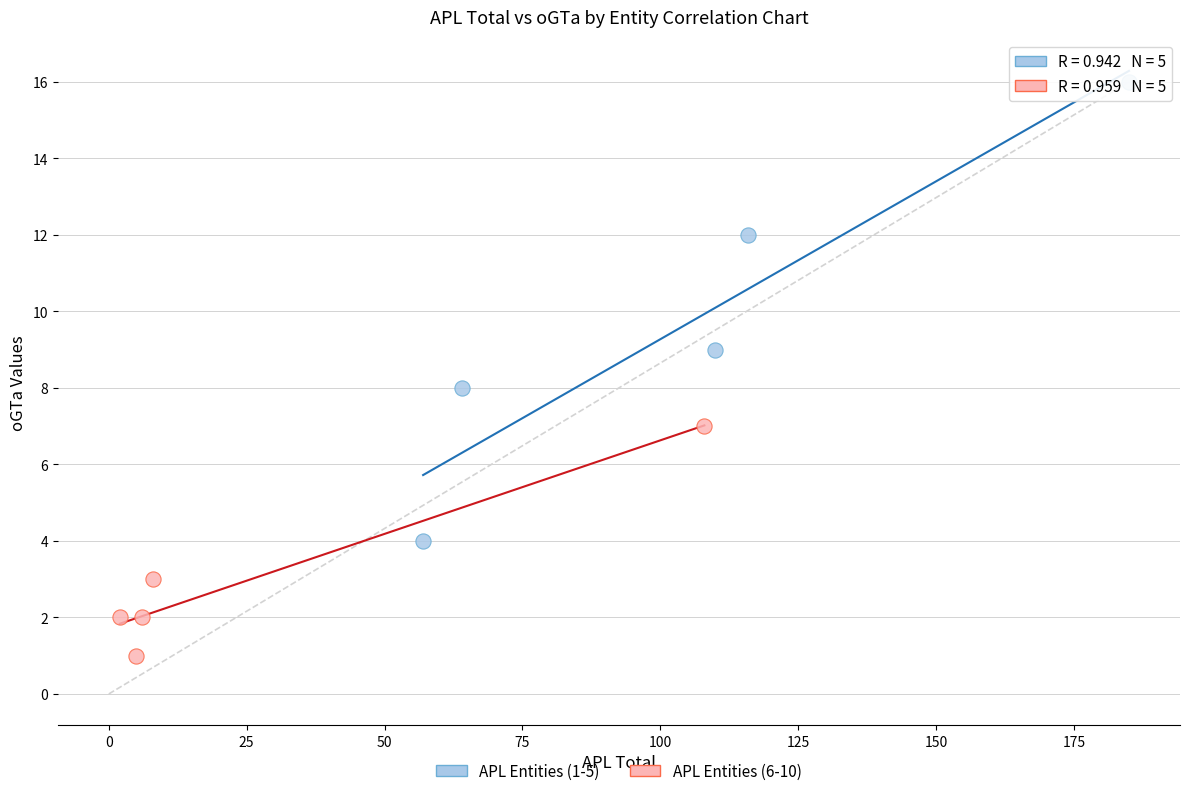

Which series reaches the minimum Y coordinate?

APL Entities (6-10)